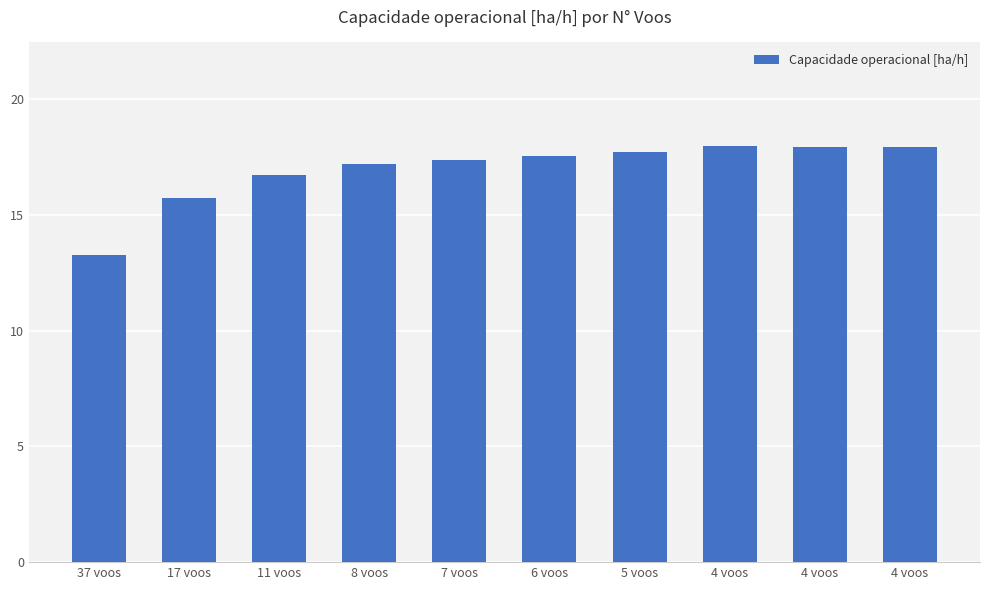

Which label corresponds to the smallest value in the chart?

37 voos